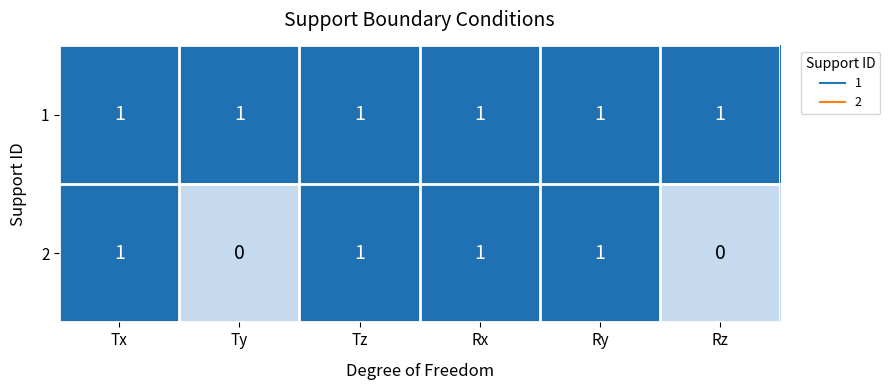

What is the difference between the highest and lowest values at Rz?

1